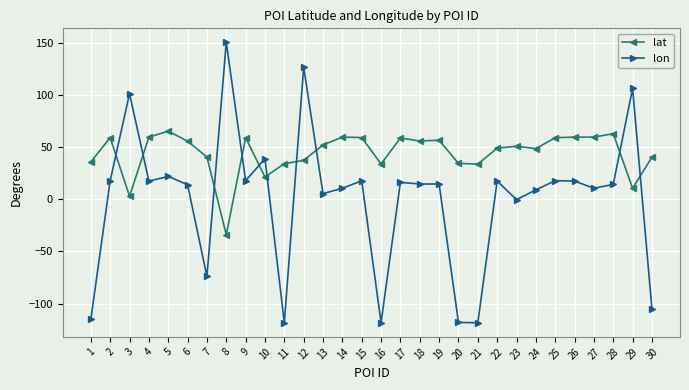

The value of lat at 7 is 54.3. True or false?

False